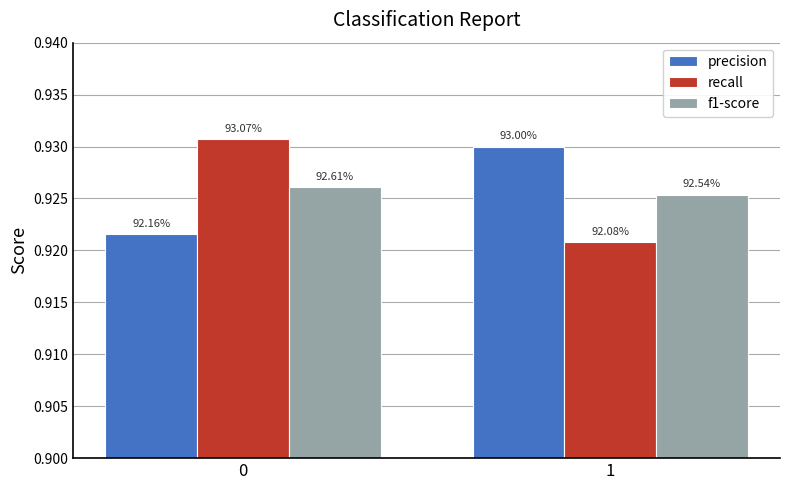

The f1-score series shows 0.9 at 0. True or false?

True